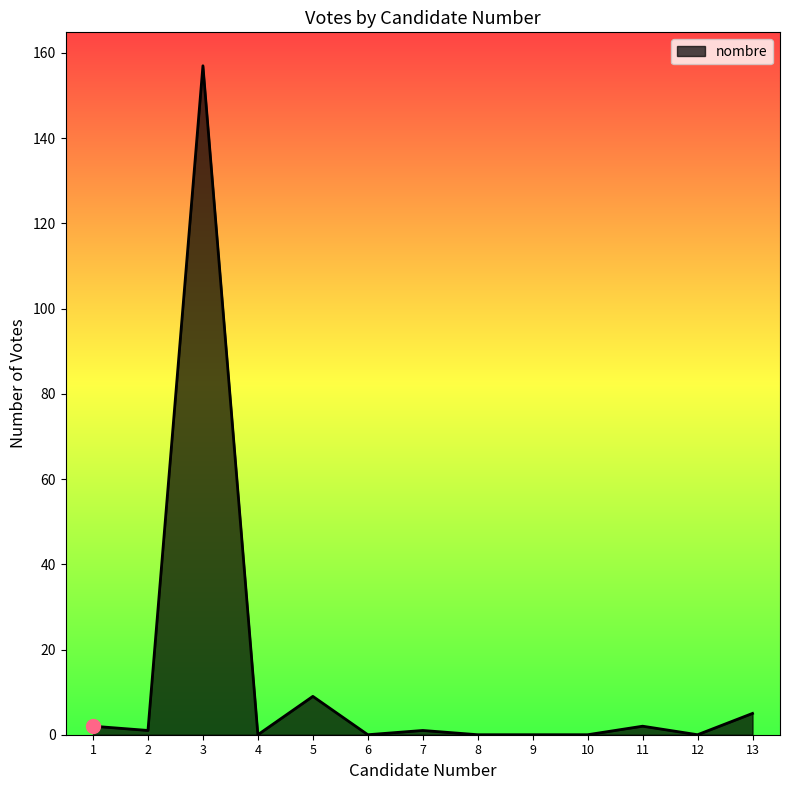

True or false: the data shows -95 at 10.

False